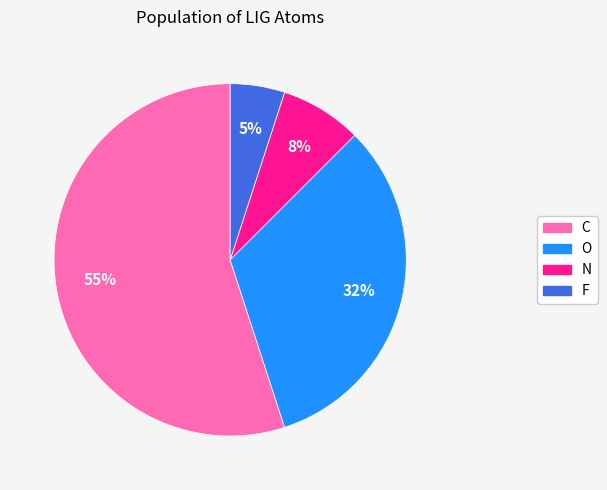

Rank the categories by value from highest to lowest.

C, O, N, F